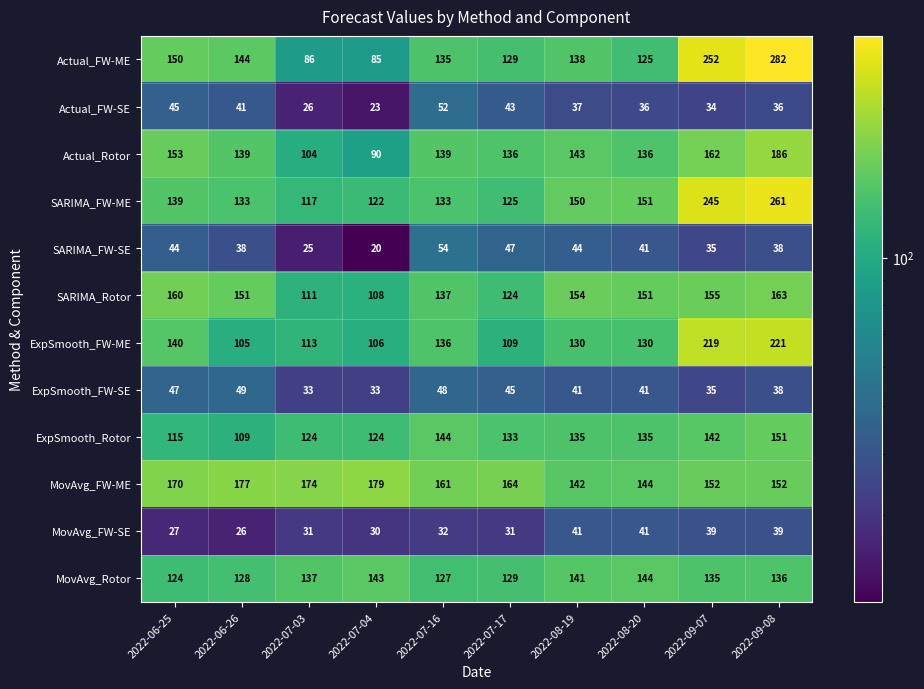

List the labels in order of MovAvg_Rotor value, smallest first.

2022-06-25, 2022-07-16, 2022-06-26, 2022-07-17, 2022-09-07, 2022-09-08, 2022-07-03, 2022-08-19, 2022-07-04, 2022-08-20